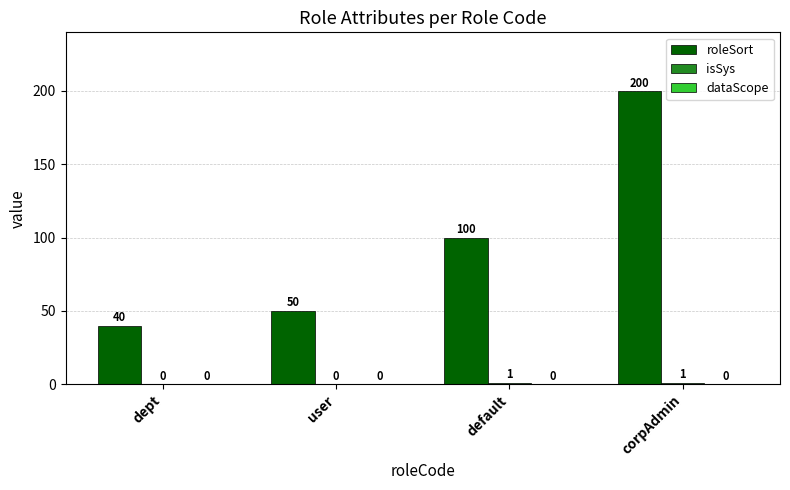

What is the sum of all roleSort values?

390